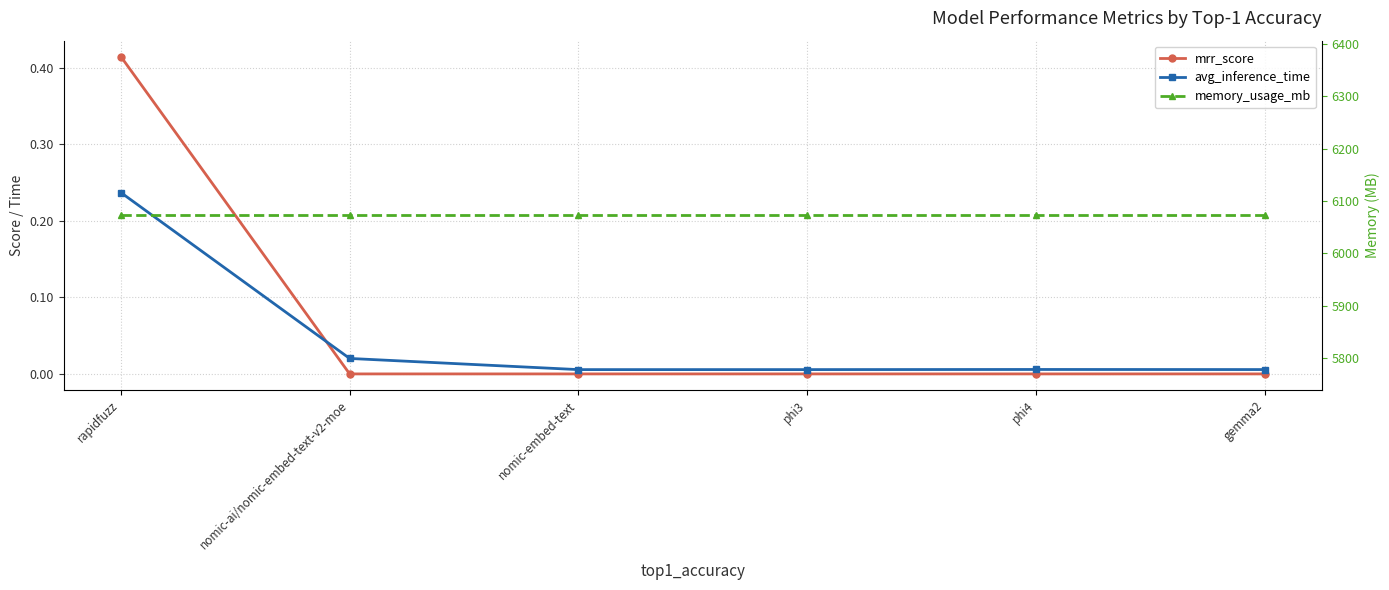

The value of avg_inference_time at phi3 is 0.0. True or false?

True